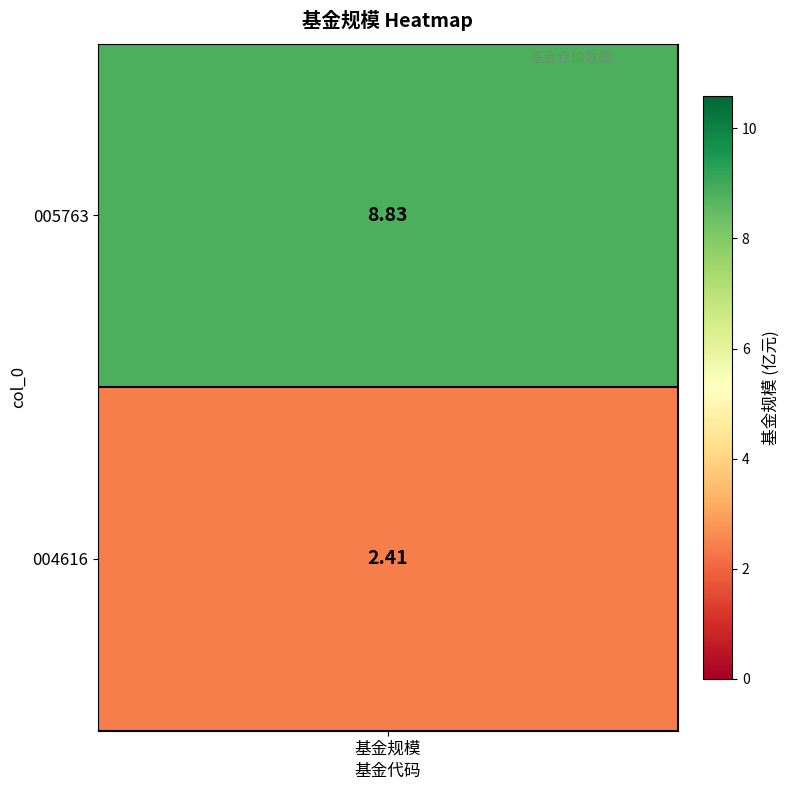

How many values are below 8?

1